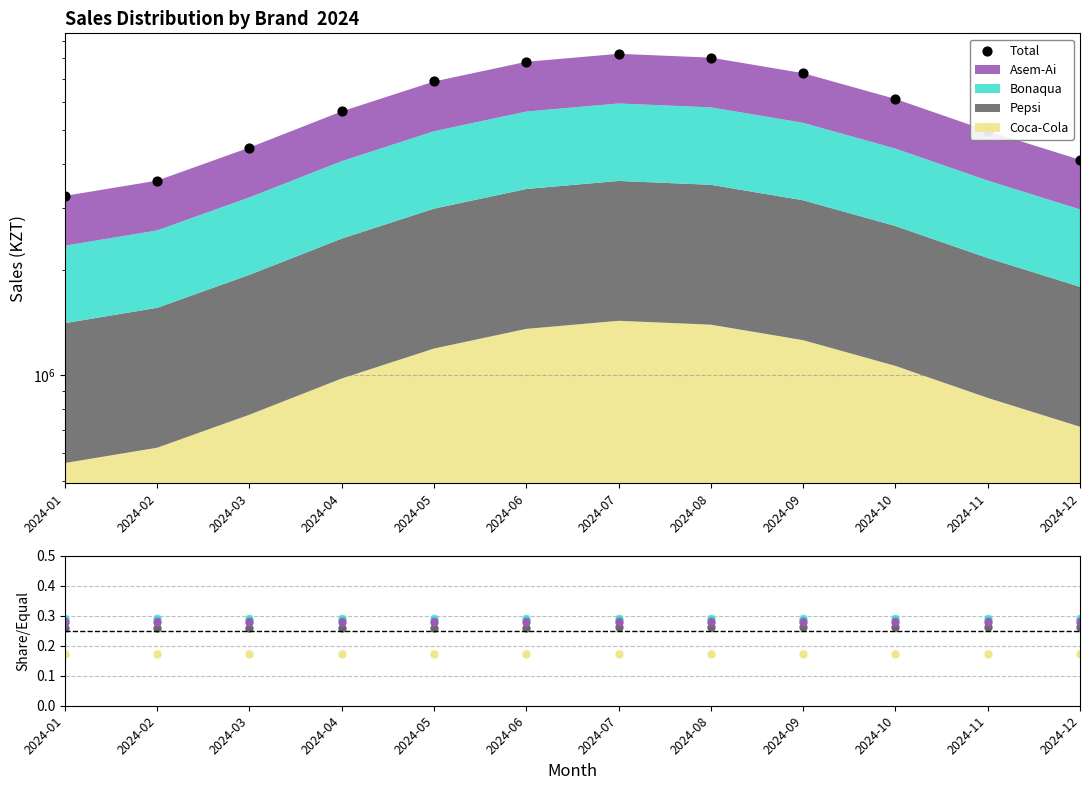

What is the total value across all series at 2024-04?

5652914.7